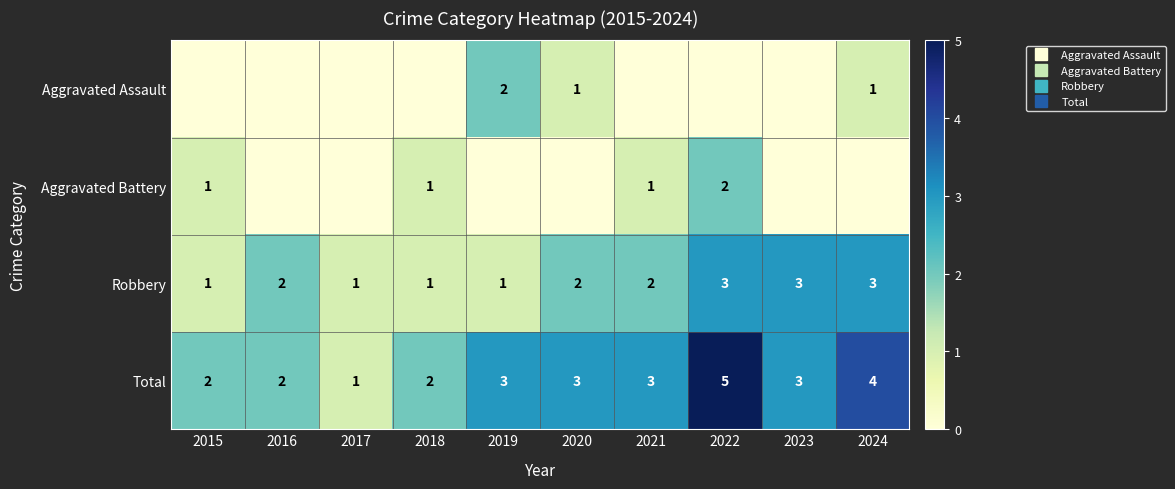

What is the sum of all Aggravated Battery values?

5